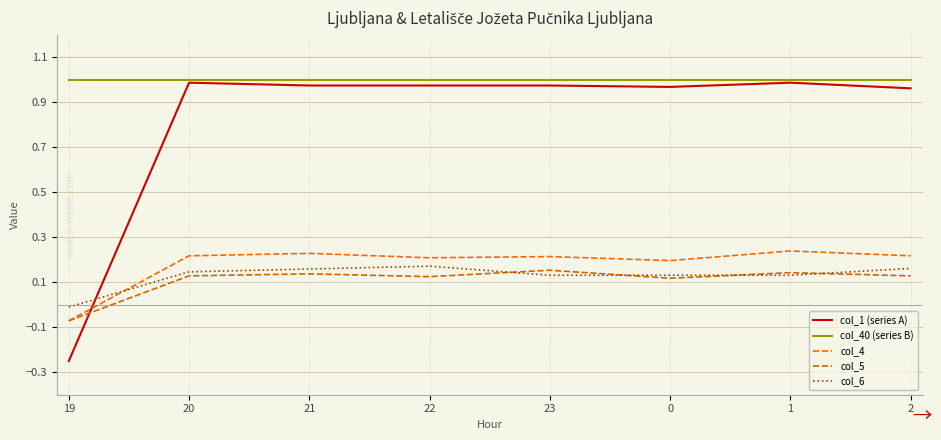

Does the chart display data point markers on the line(s)?

No